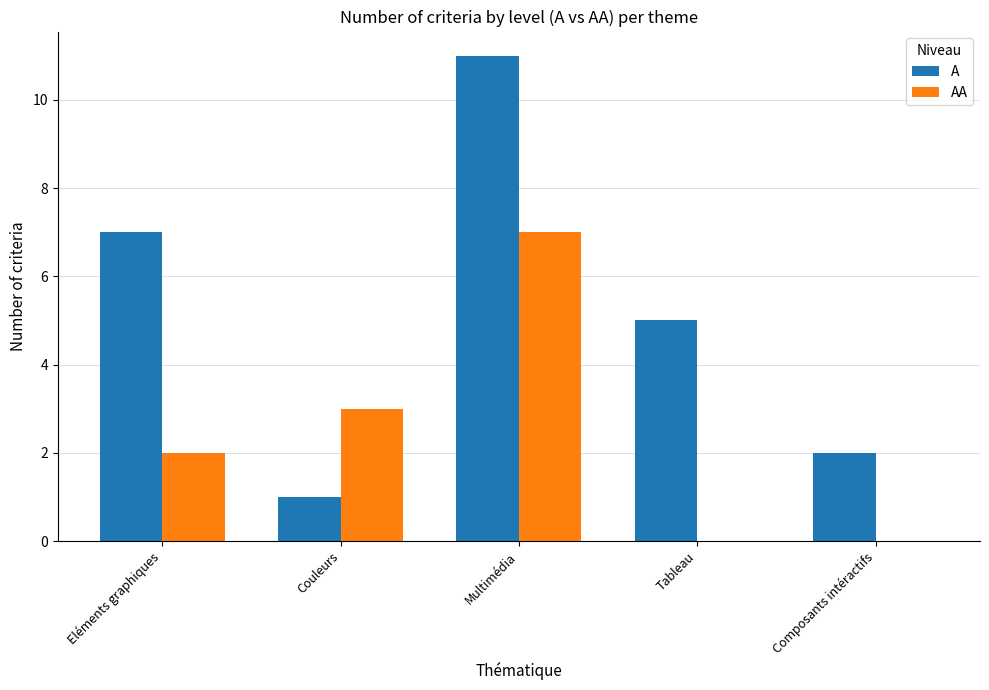

Which series has the largest total across all categories?

A